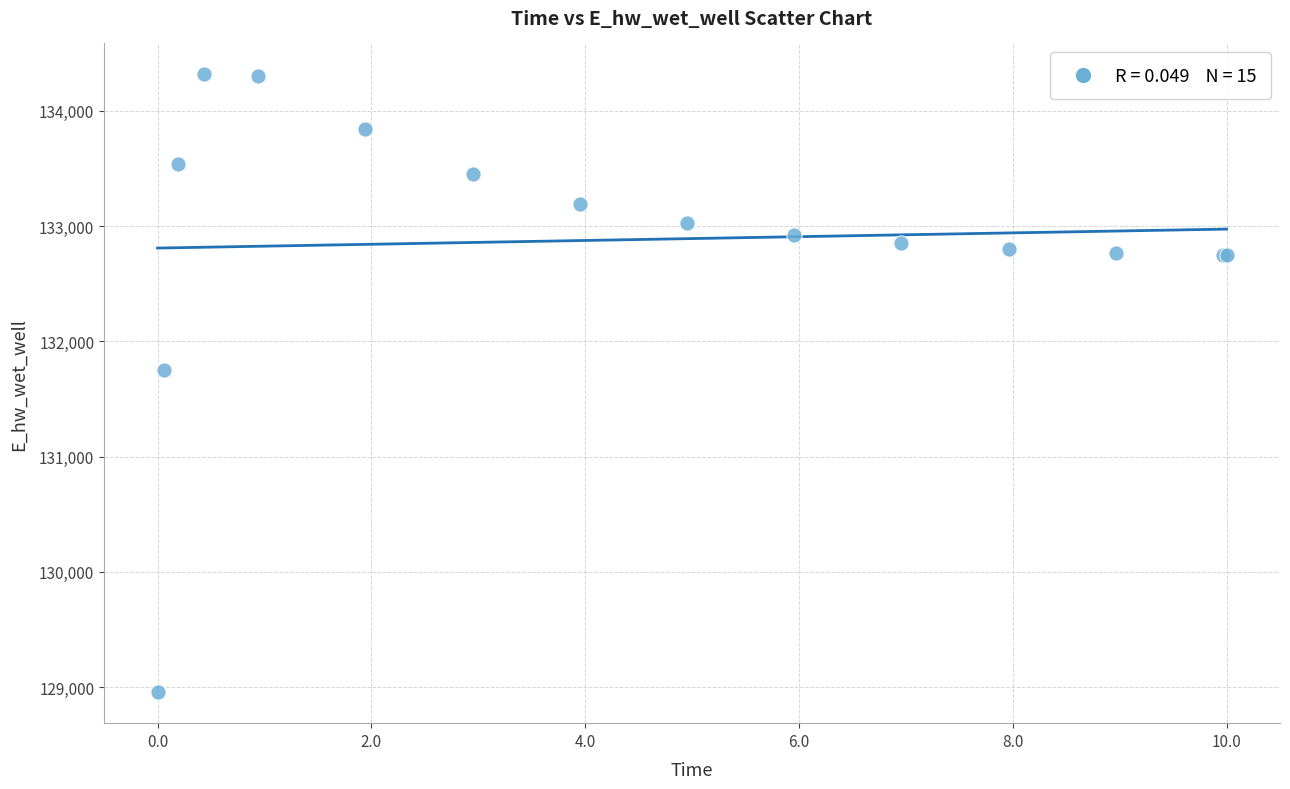

What Y value in the scatter plot is closest to 131635?

131751.8